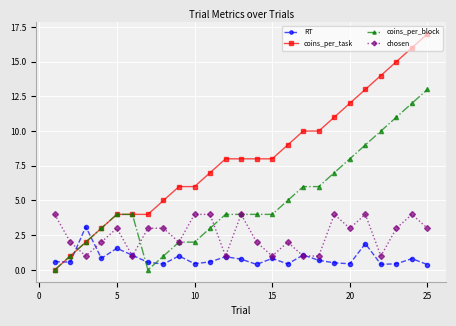

Which series ends up on top after the final intersection of chosen and coins_per_task?

coins_per_task